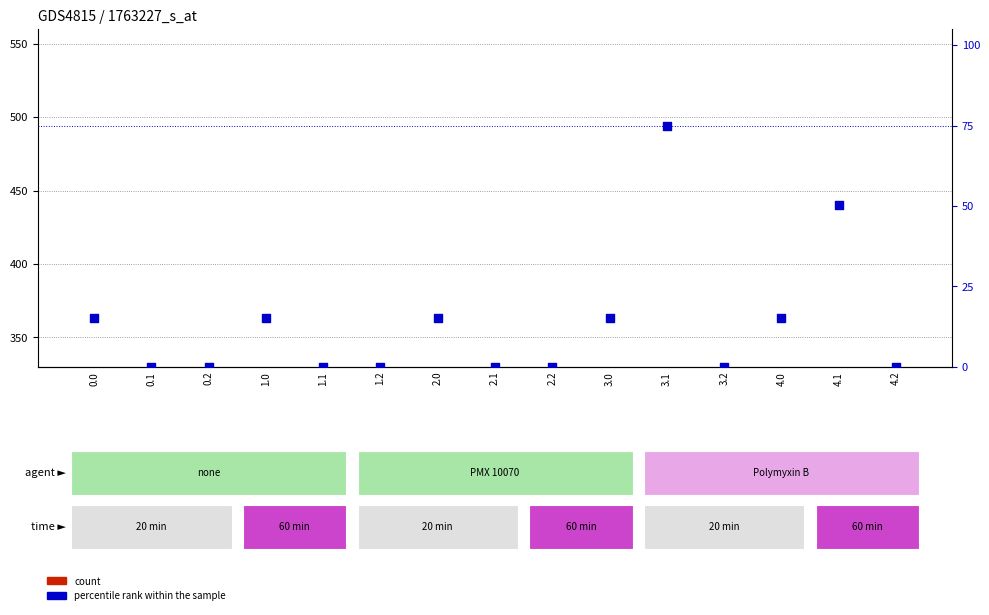

Is the value of count at 2.2 greater than the value of percentile rank within the sample at 2.2?

Yes